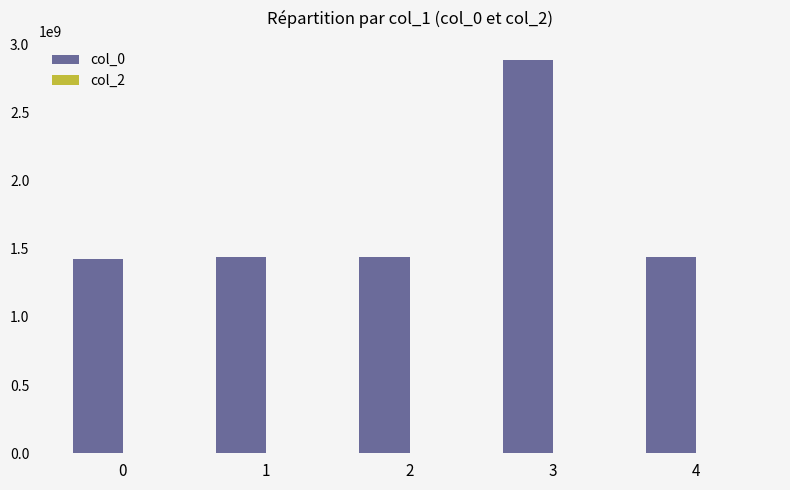

What is the value of the 1st bar from the left?

1424709659